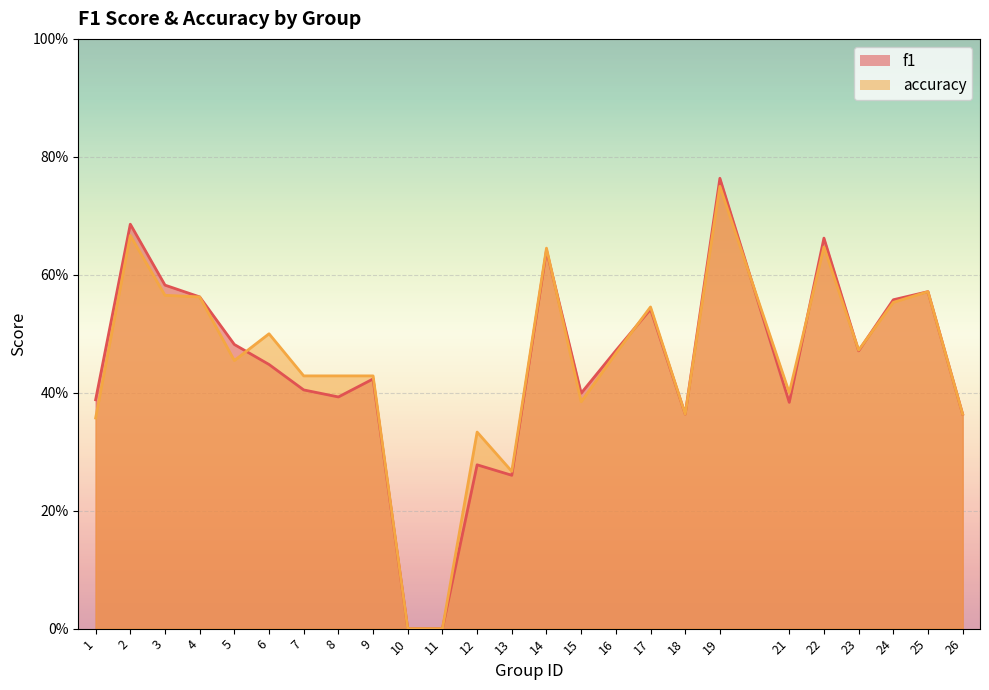

Is it true that f1 equals 0.6 at 3?

True